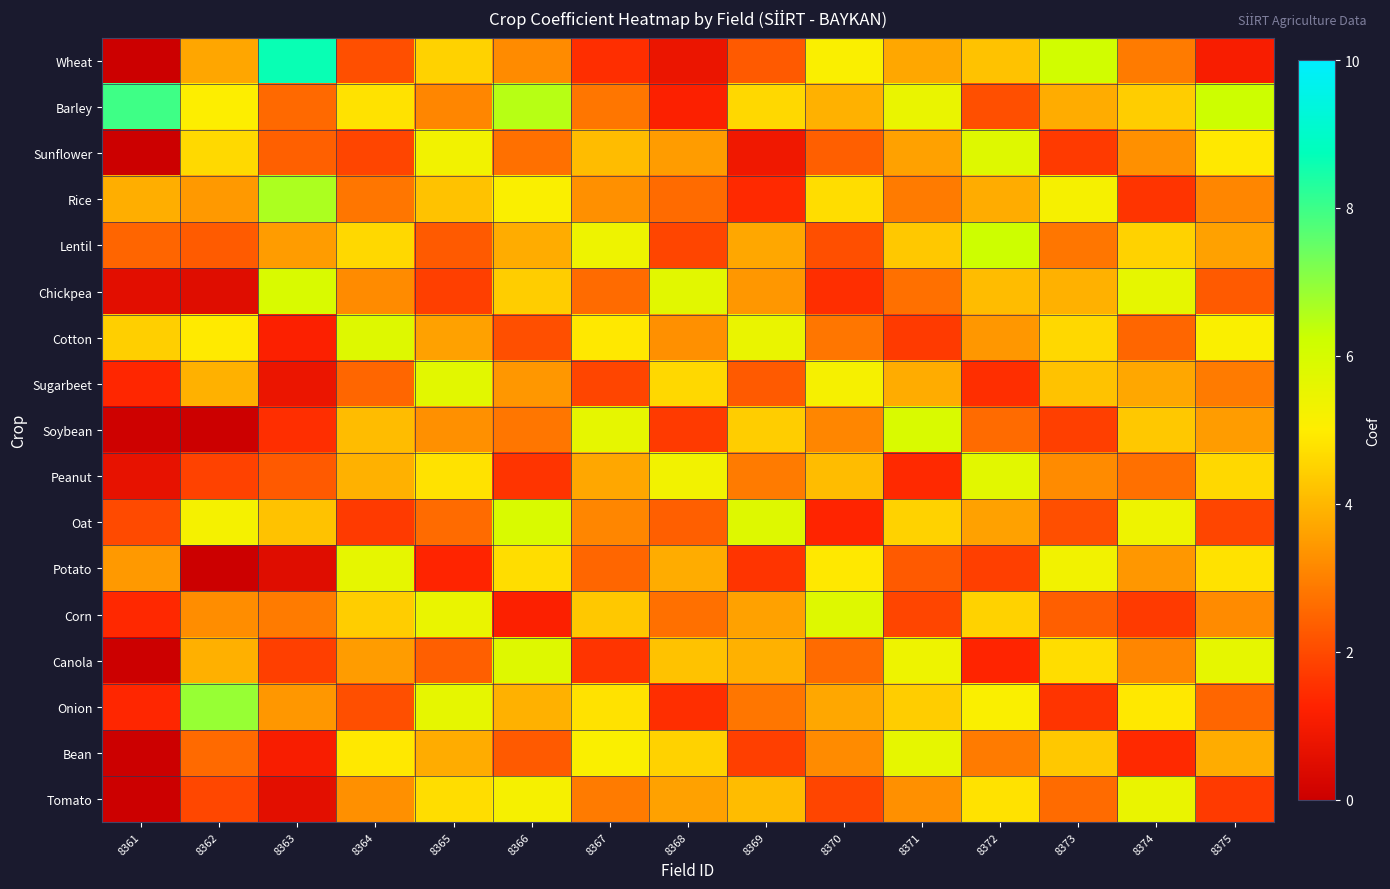

What is the greatest value displayed?

8.7